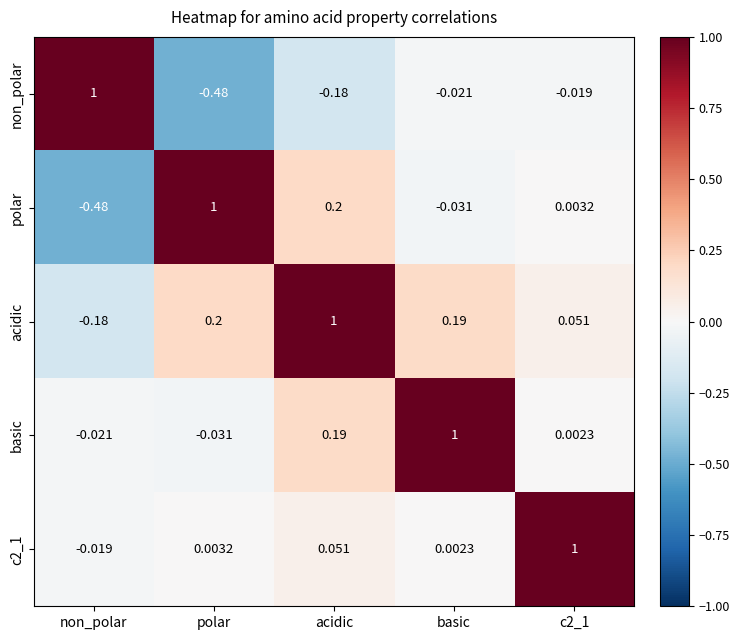

What is the spread (max minus min) of values at basic?

1.0